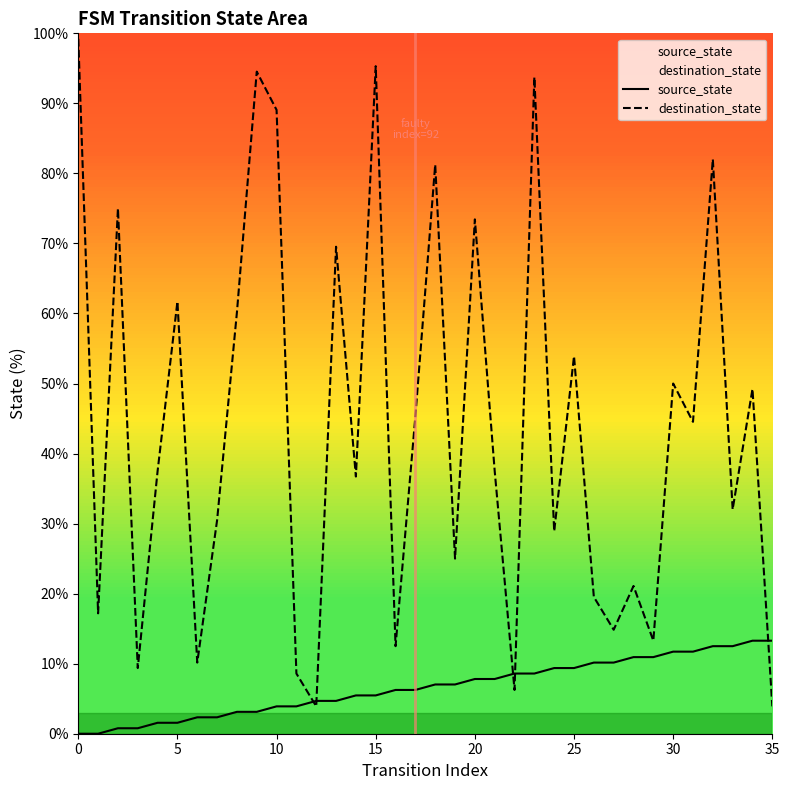

List the series in order of their peak value, highest first.

destination_state, source_state